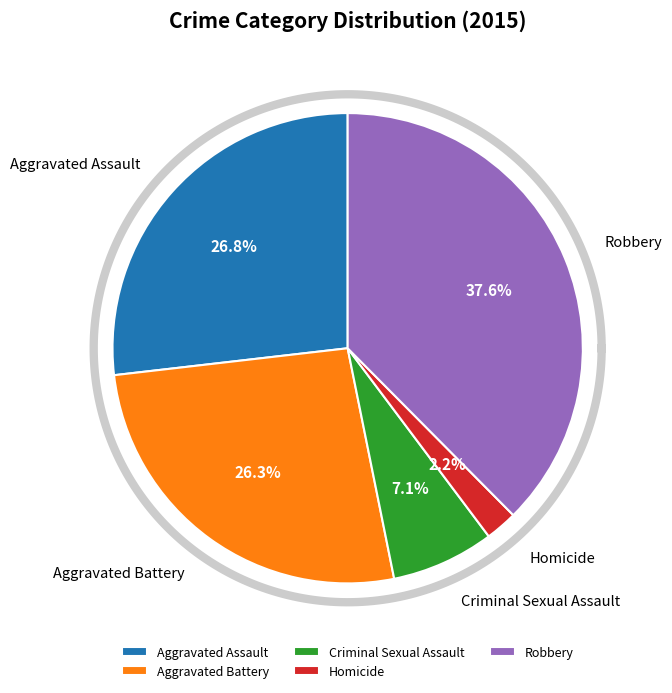

Between Robbery and Homicide, which is larger?

Robbery